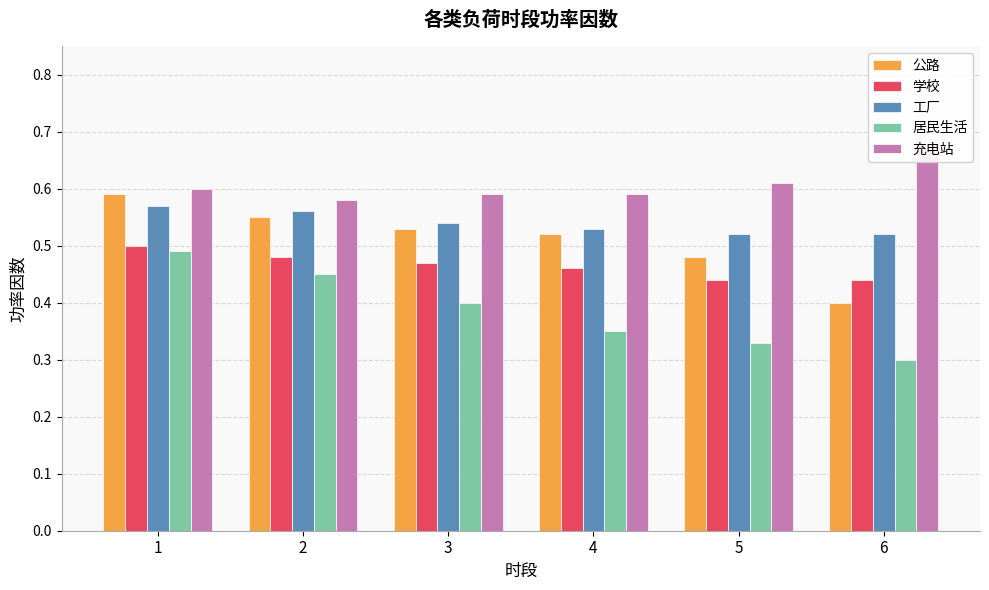

The 工厂 series shows 1.0 at 2. True or false?

False